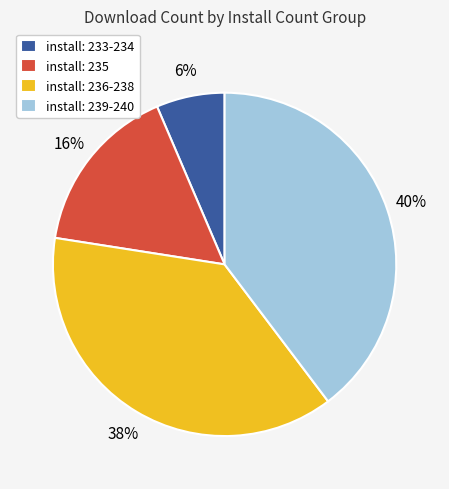

Which has a higher value, install: 239-240 or install: 235?

install: 239-240